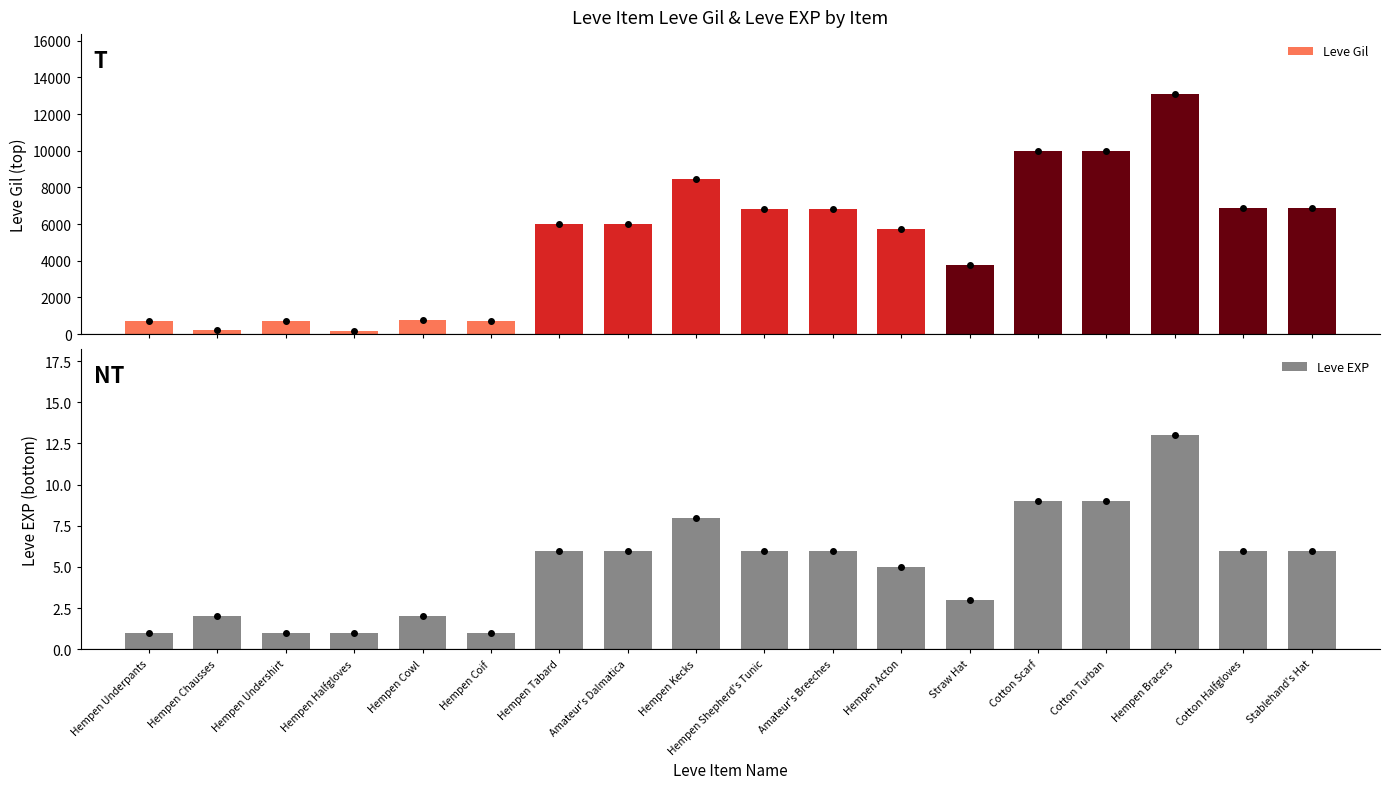

What is the difference between the highest and lowest values at Hempen Tabard?

6024